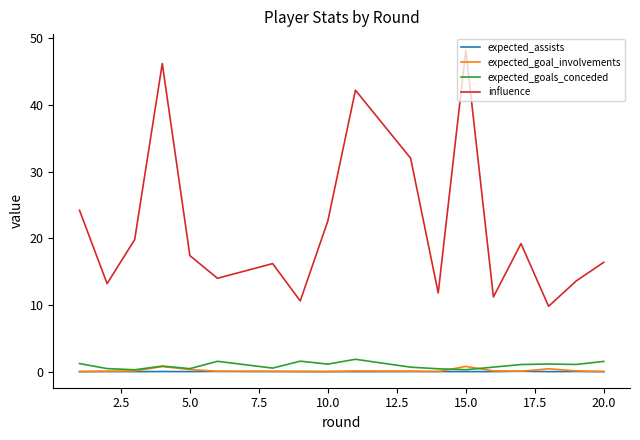

What is the greatest value displayed?

48.2